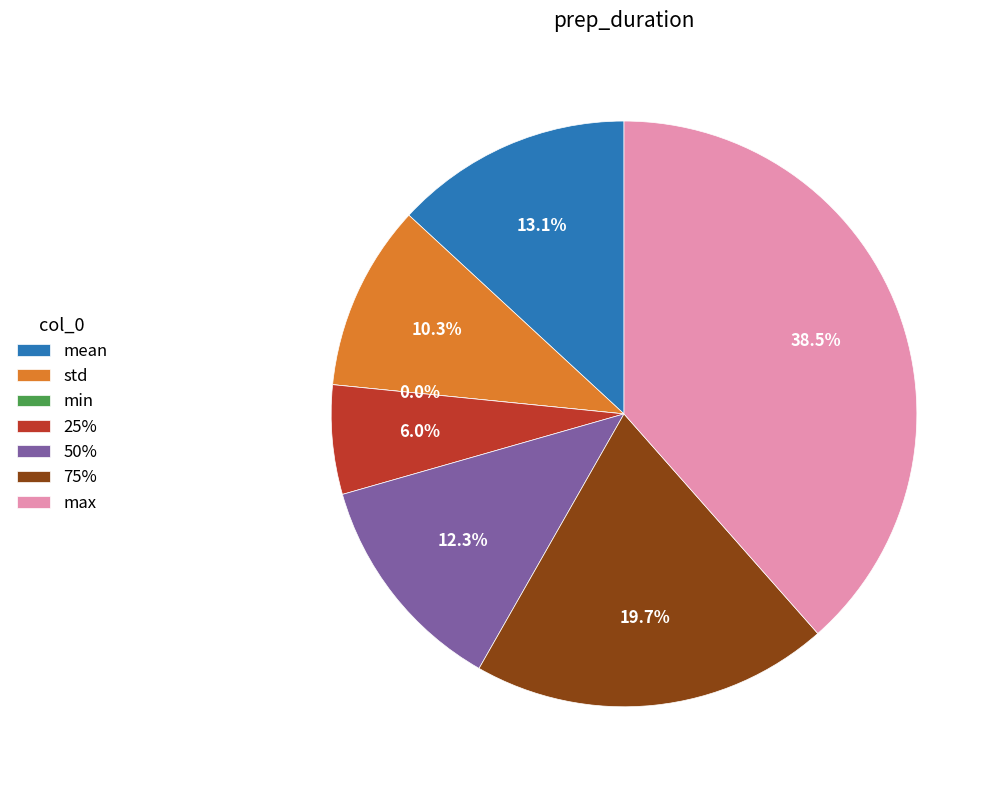

What percentage is the max slice, to the nearest percent?

38%